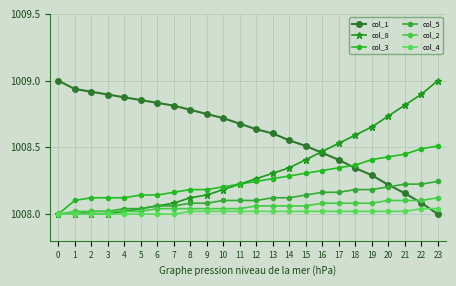

True or false: col_8 and col_2 cross at least once.

False